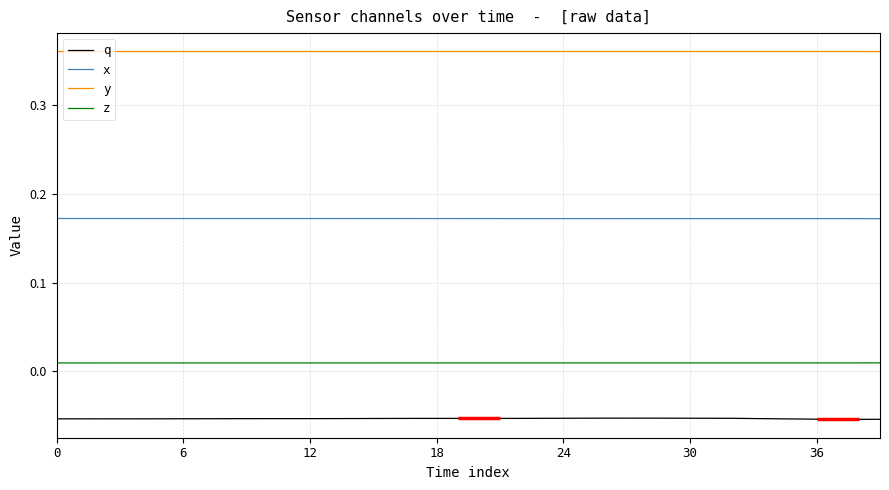

Which series has the largest total across all categories?

y